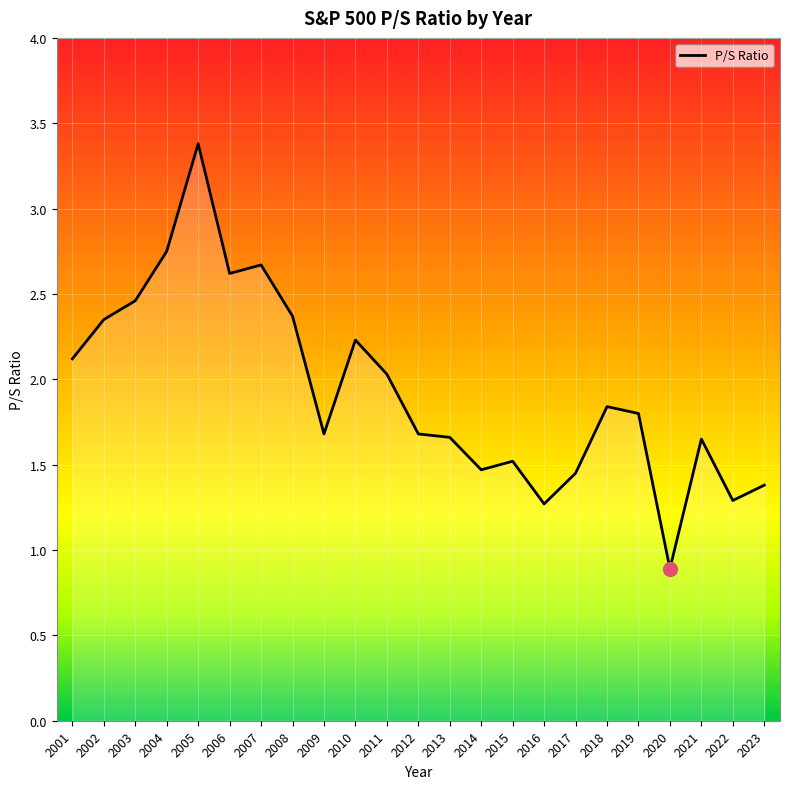

How many values are below 1?

1